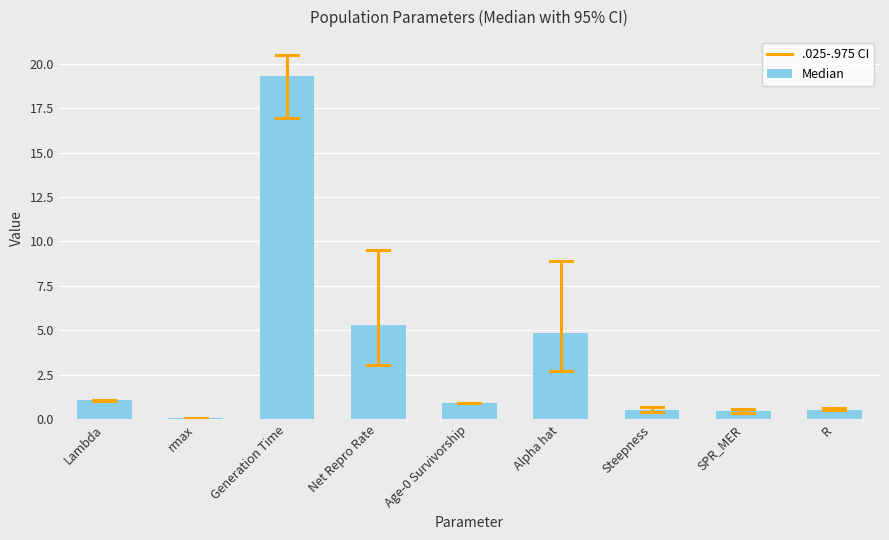

Between SPR_MER and Lambda, which is larger?

Lambda